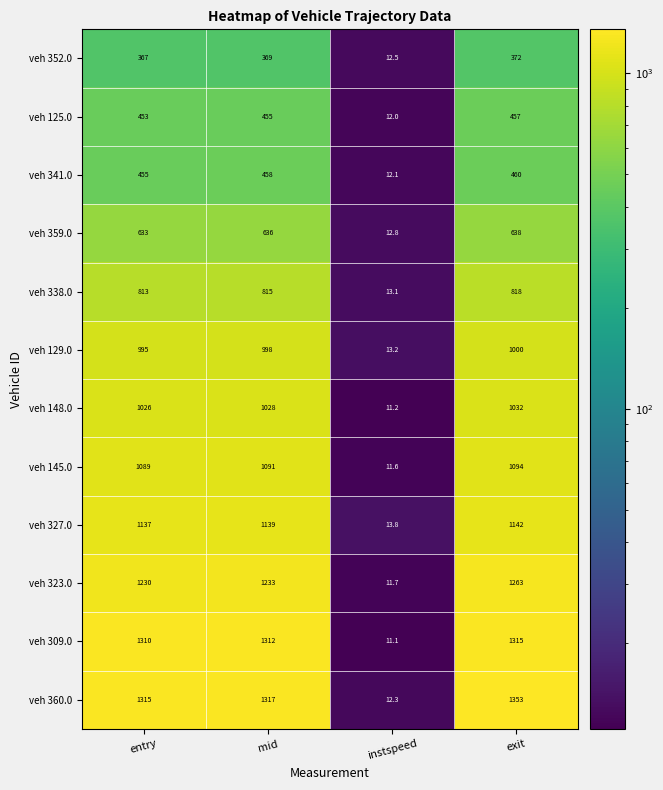

At which category is the sum across all series the highest?

exit